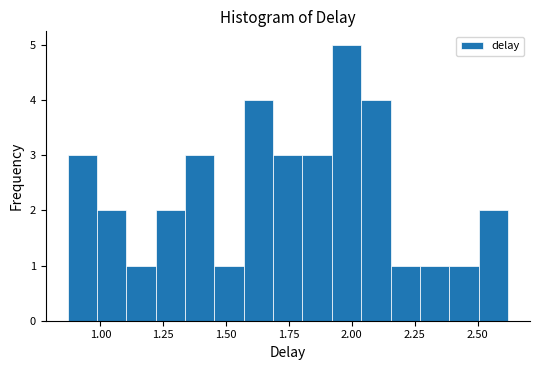

Read against the x-axis, roughly where is the centre of the tallest bar?

2.00